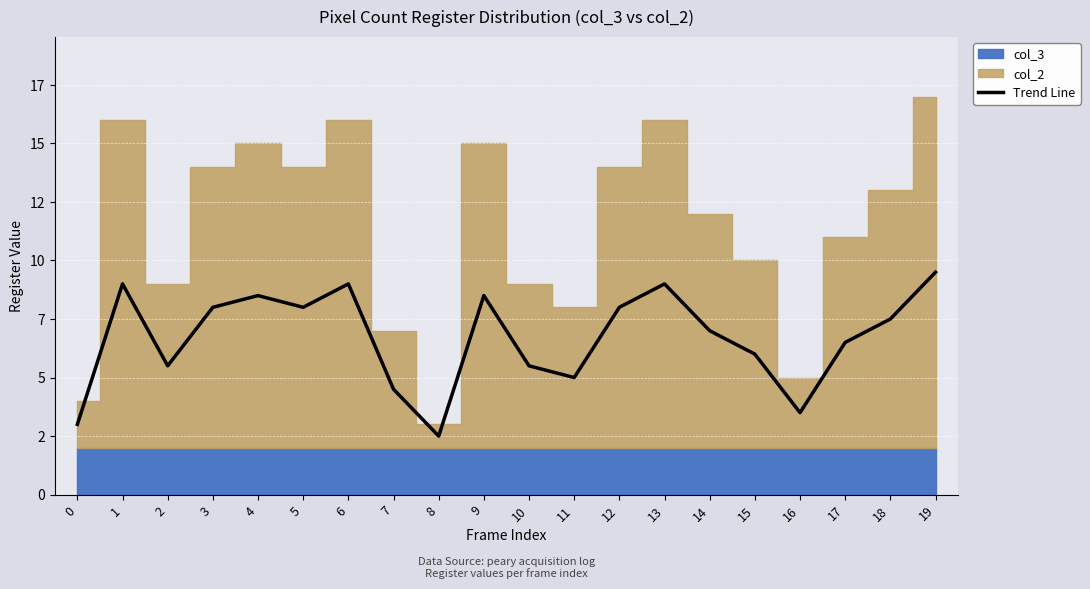

The value at 14 is 11.2. True or false?

False